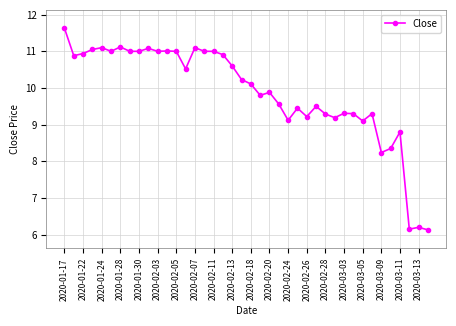

What is the smallest value displayed?

6.1